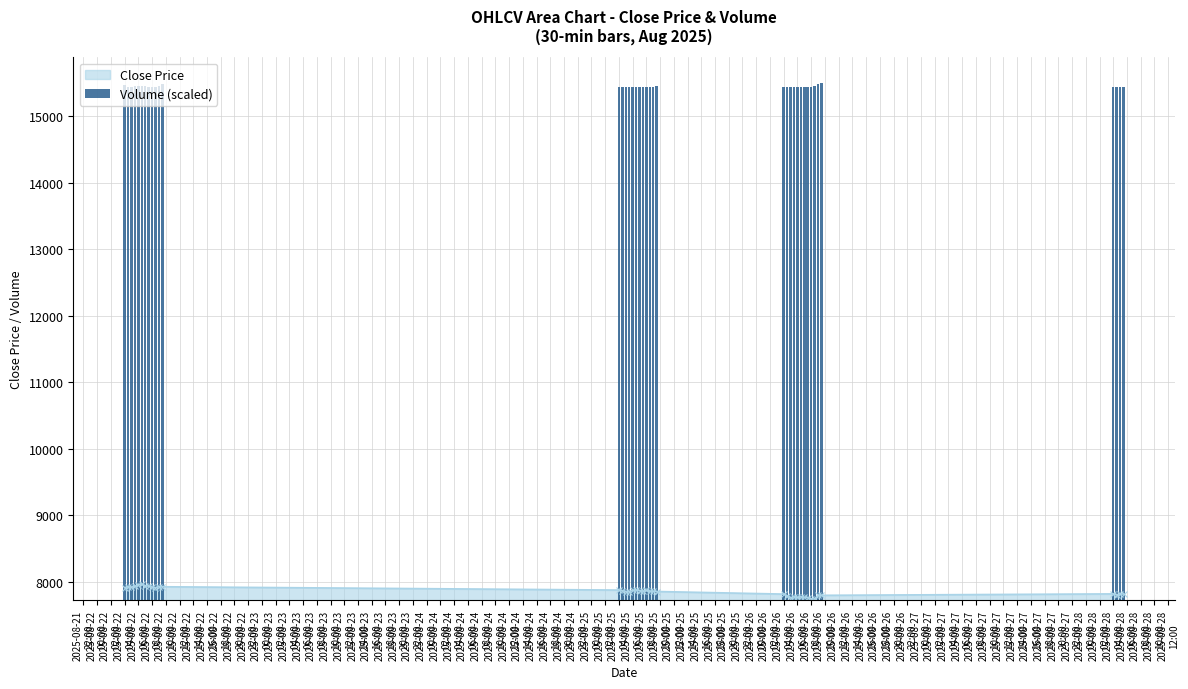

True or false: Close Price has more than 0 points higher than both neighbors.

True